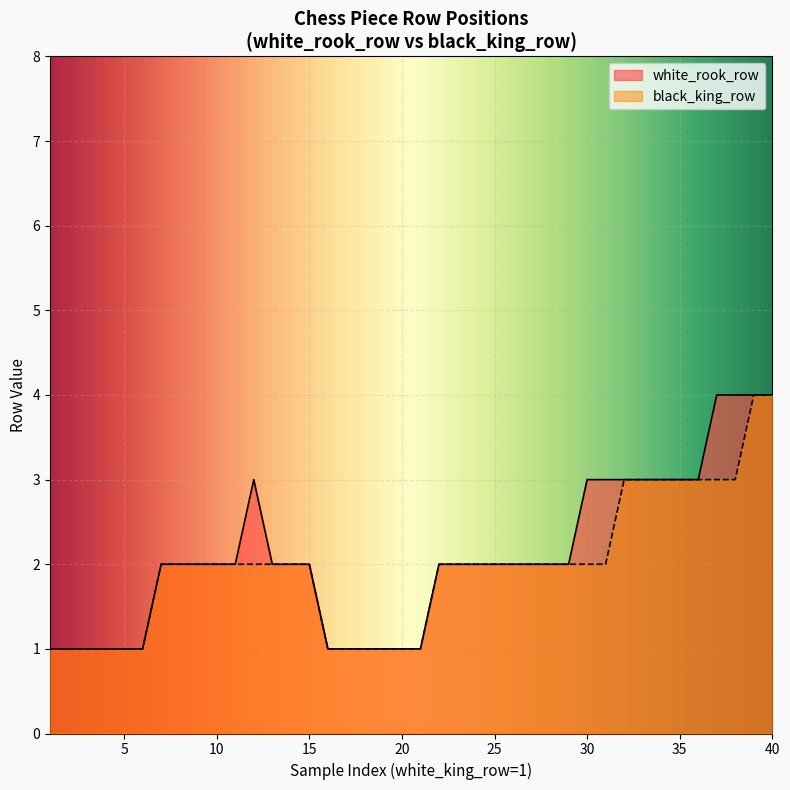

Is it true that white_rook_row equals 1 at 1?

False